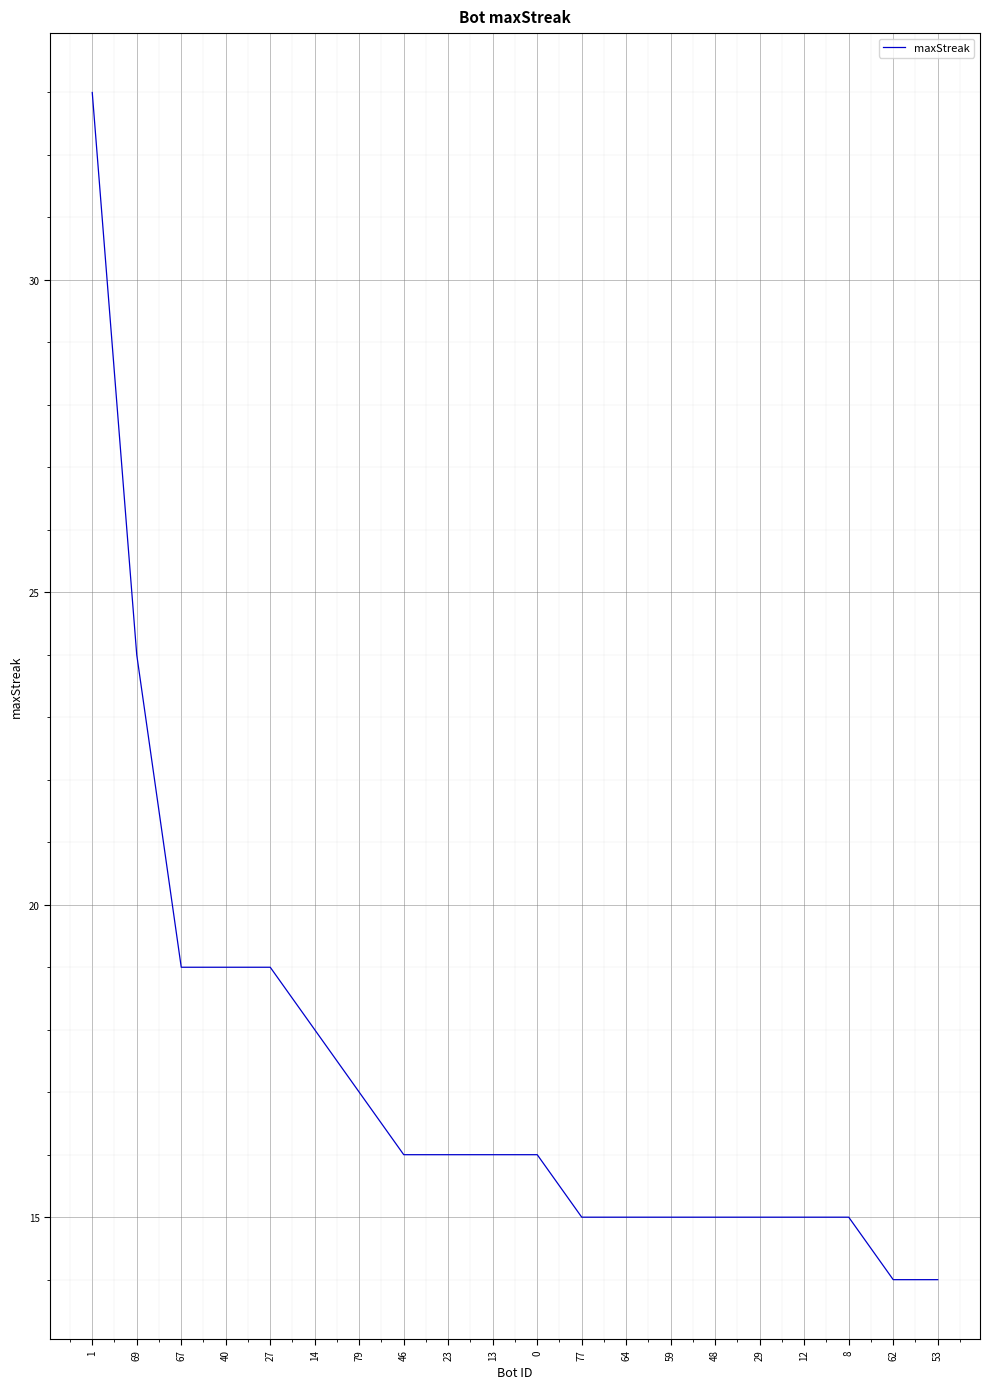

Does the chart display data point markers on the line(s)?

No